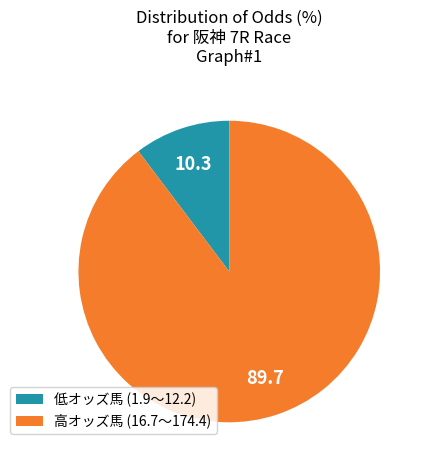

Rank the categories by value from highest to lowest.

高オッズ馬 (16.7〜174.4), 低オッズ馬 (1.9〜12.2)